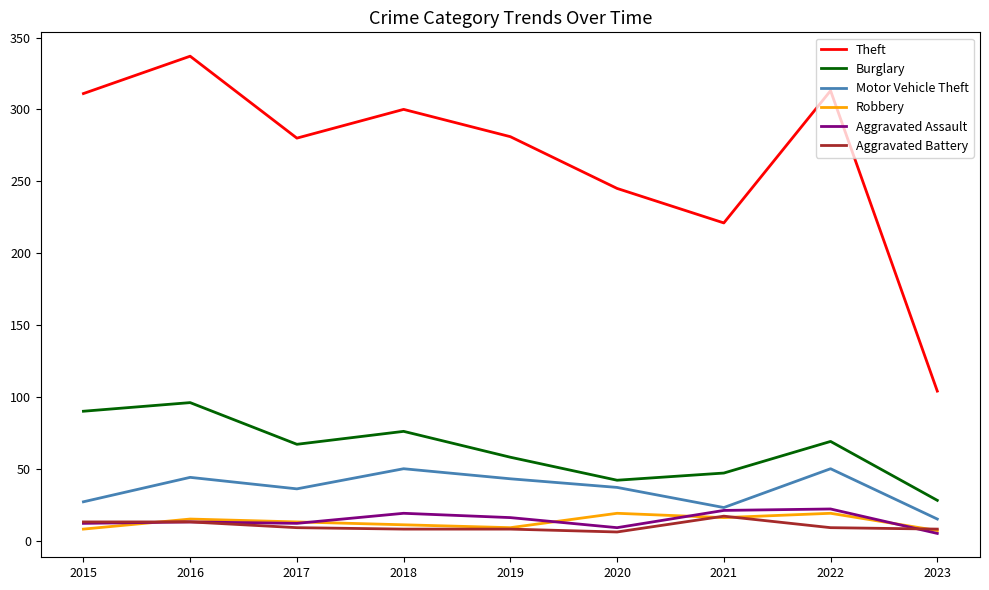

Is it true that Theft equals 589 at 2016?

False